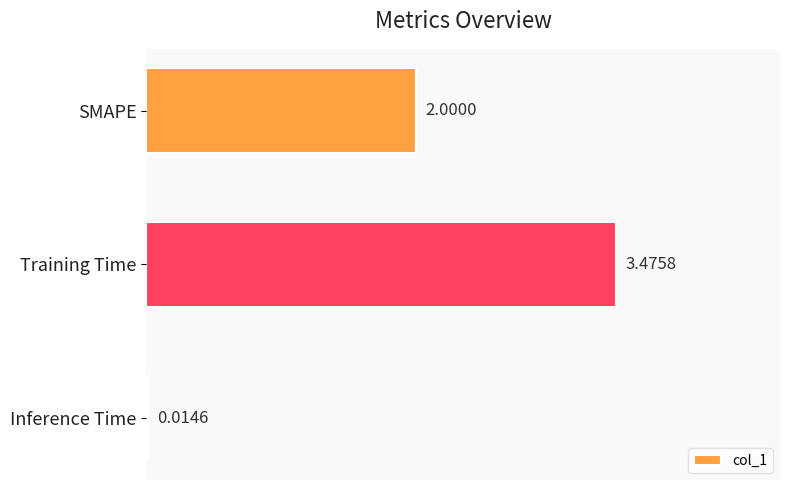

Where is the data nearest to the value 1?

Inference Time